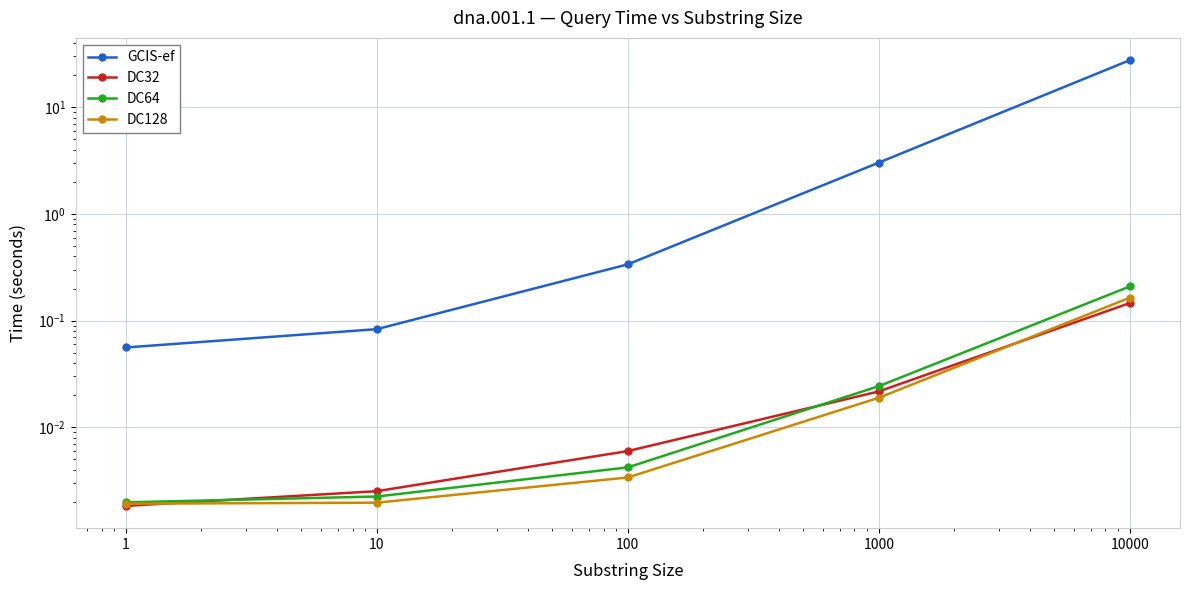

Which category has the highest value in the DC128 series?

10000